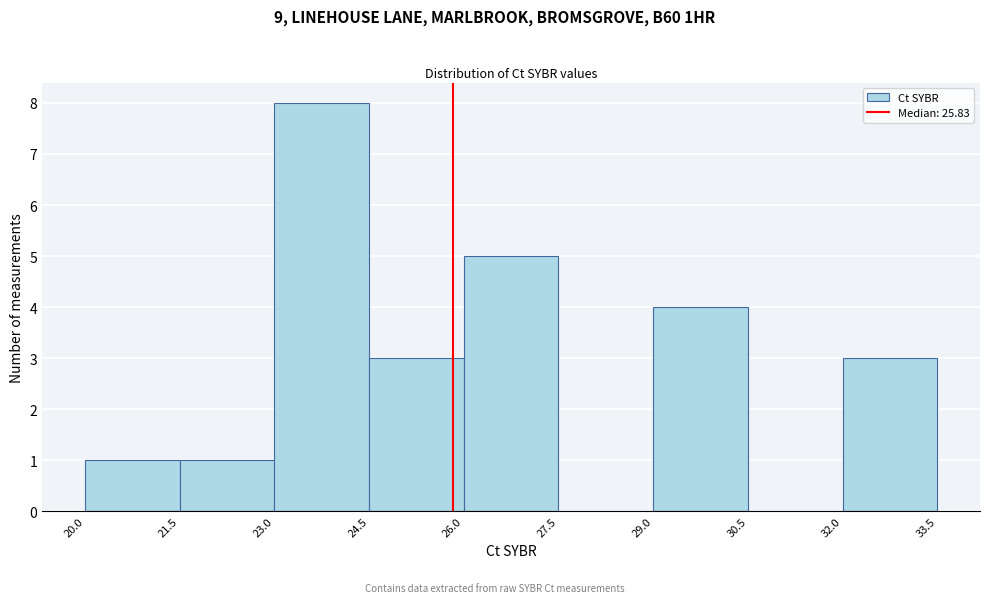

How tall is the bar that spans 29.0 to 30.5 on the x-axis? The values are not printed on the chart, so give them approximately, as read against the axis.

4